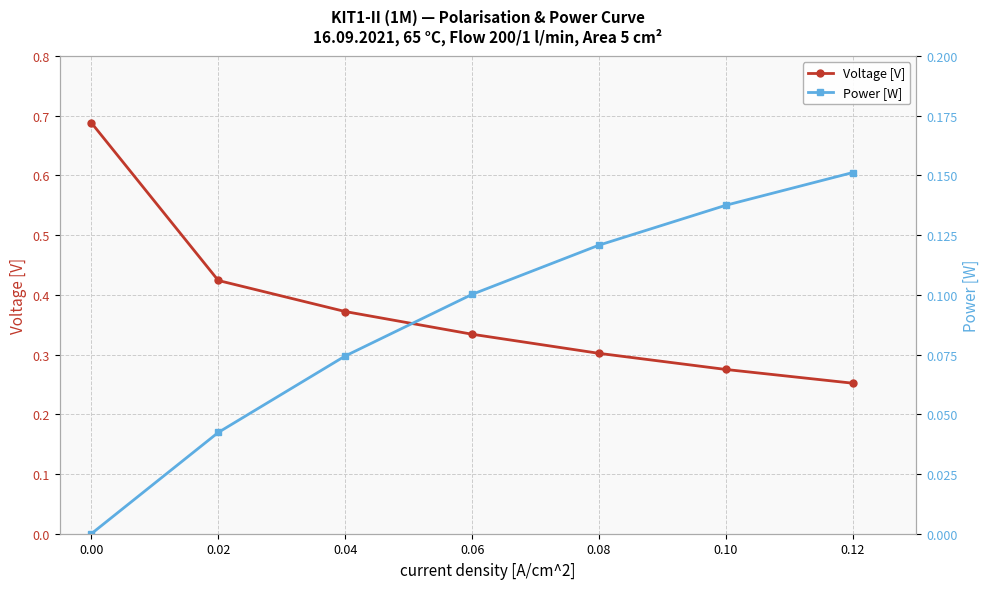

Rank the categories by Voltage [V] value from lowest to highest.

0.12, 0.10, 0.08, 0.06, 0.04, 0.02, 0.00